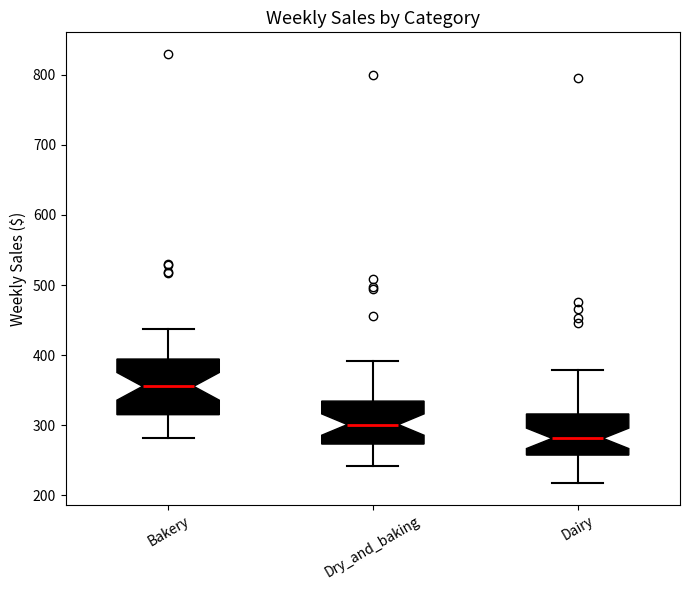

Reading left to right, read every box against the y-axis: the position of its median line, the range the box covers, and the ends of its whiskers. The values are not printed on the chart, so give them approximately, as read against the axis.

Bakery: median 360, box 320 to 390, whiskers 280 to 440
Dry_and_baking: median 300, box 270 to 330, whiskers 240 to 390
Dairy: median 280, box 260 to 320, whiskers 220 to 380